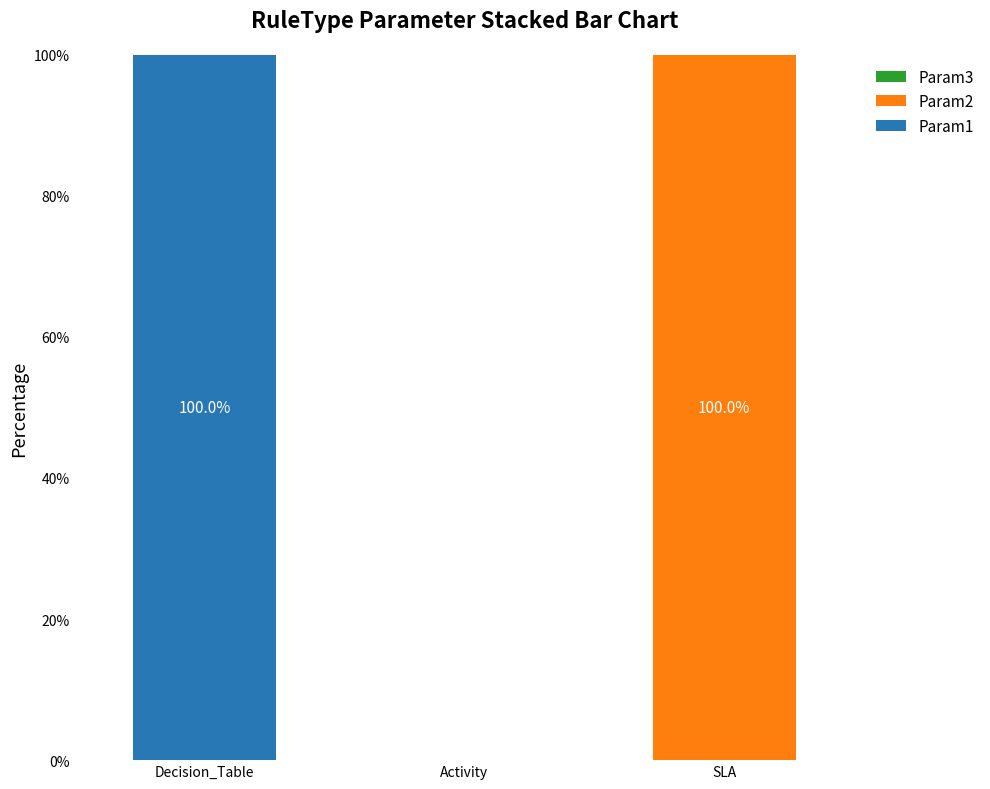

At which label does Param1 reach its peak?

Decision_Table